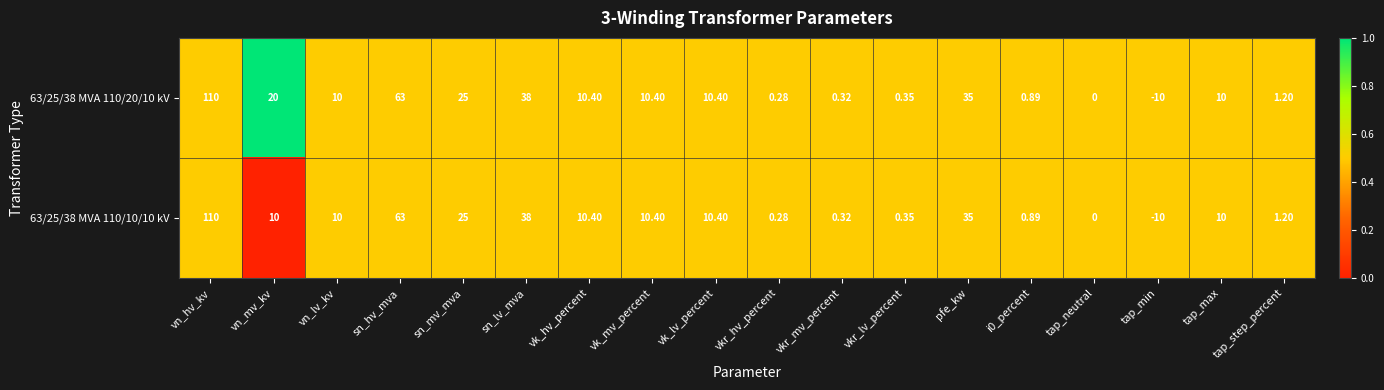

Where does the 63/25/38 MVA 110/20/10 kV series first go above 10?

vn_hv_kv